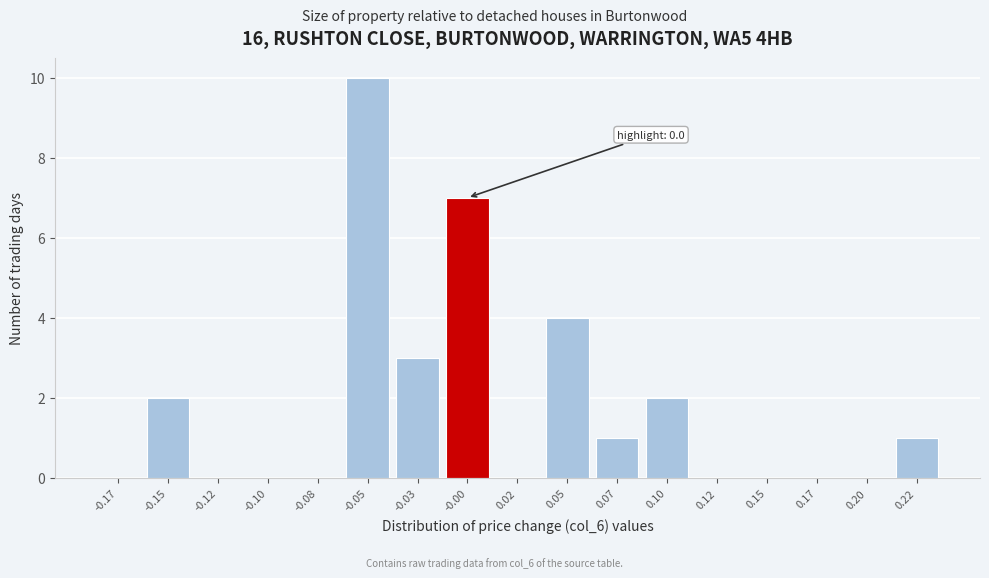

Reading left to right, transcribe all the data shown in this chart.

-0.17=0	-0.15=2	-0.12=0	-0.10=0	-0.08=0	-0.05=10	-0.03=3	-0.00=7	0.02=0	0.05=4	0.07=1	0.10=2	0.12=0	0.15=0	0.17=0	0.20=0	0.22=1